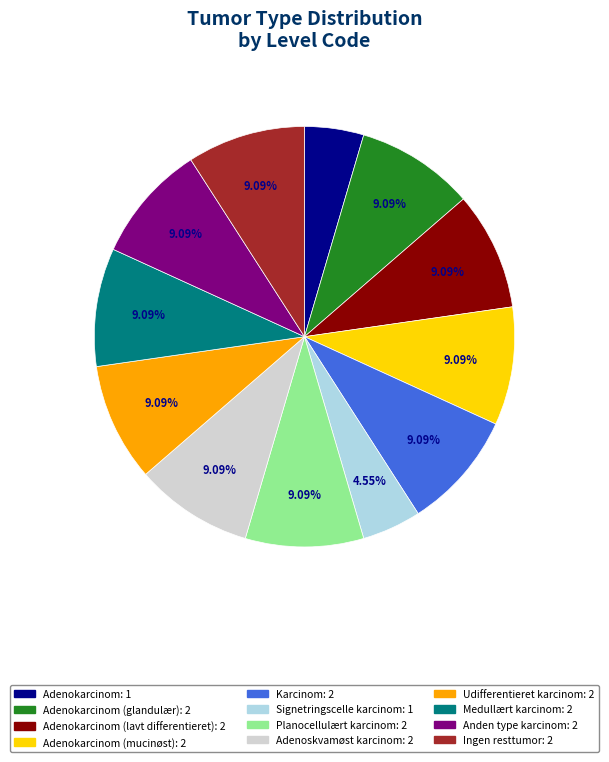

Is there any slice that represents more than half of the pie?

No